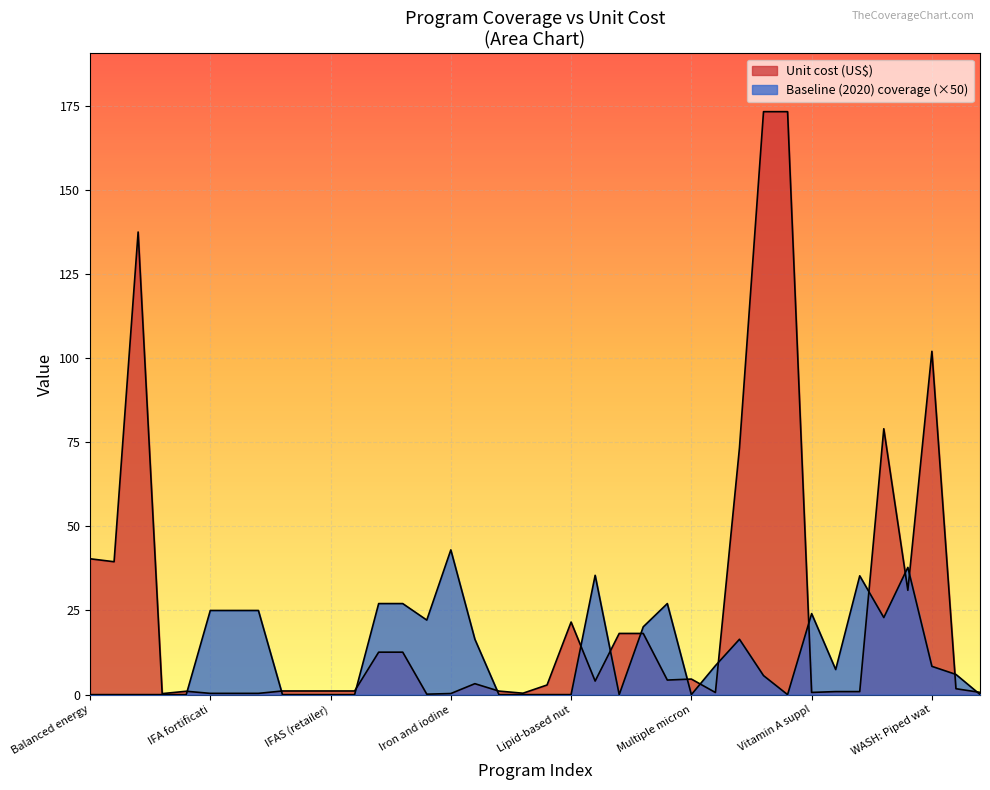

Reading left to right, transcribe all the data shown in this chart.

Unit cost (US$): 40.4	39.5	137.5	0.3	1.0	0.4	0.4	0.4	1.1	1.1	1.1	1.1	12.6	12.6	0.1	0.3	3.3	1.1	0.4	2.9	21.6	4.0	18.2	18.2	4.3	4.6	0.6	73.3	173.2	173.2	0.7	0.9	0.9	79.0	31.0	102.0	1.8	0.7
Baseline (2020) coverage: 0.0	0.0	0.0	0.0	0.0	25.0	25.0	25.0	0.0	0.0	0.0	0.0	27.1	27.1	22.1	43.0	16.4	0.0	0.0	0.0	0.0	35.5	0.0	20.1	27.1	0.0	8.6	16.4	5.7	0.0	24.1	7.4	35.3	22.9	37.8	8.4	6.0	0.1